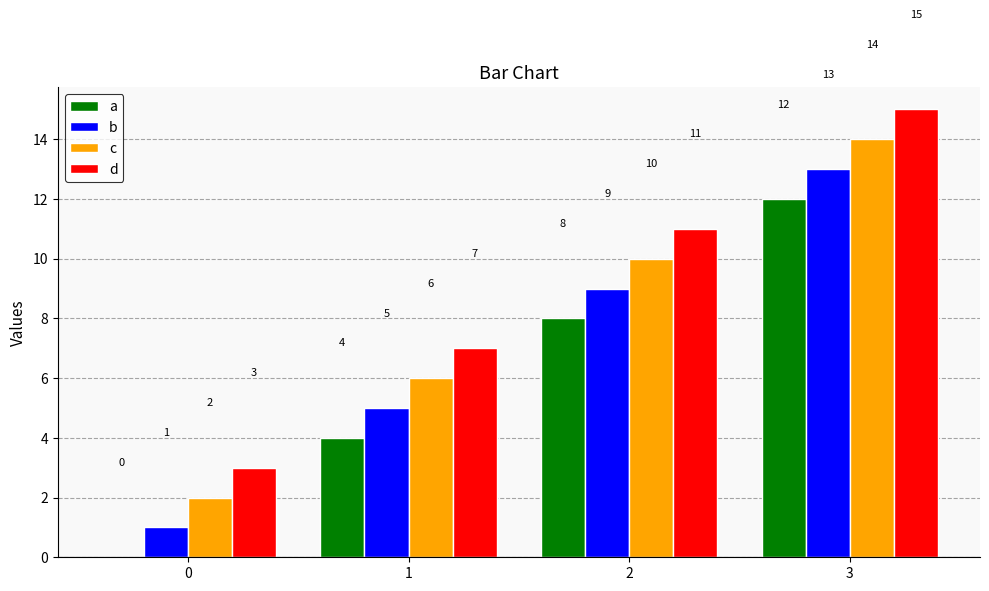

What is the greatest value displayed?

15